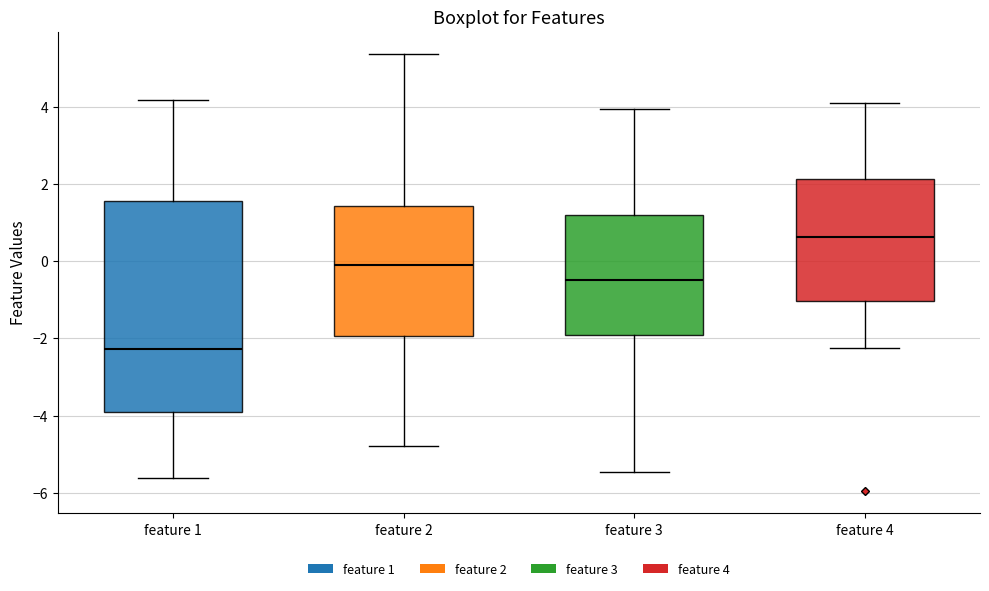

Reading left to right, read every box against the y-axis: the position of its median line, the range the box covers, and the ends of its whiskers. The values are not printed on the chart, so give them approximately, as read against the axis.

feature 1: median -2.2, box -4.0 to 1.6, whiskers -5.6 to 4.2
feature 2: median -0.2, box -2.0 to 1.4, whiskers -4.8 to 5.4
feature 3: median -0.4, box -2.0 to 1.2, whiskers -5.4 to 4.0
feature 4: median 0.6, box -1.0 to 2.2, whiskers -2.2 to 4.2